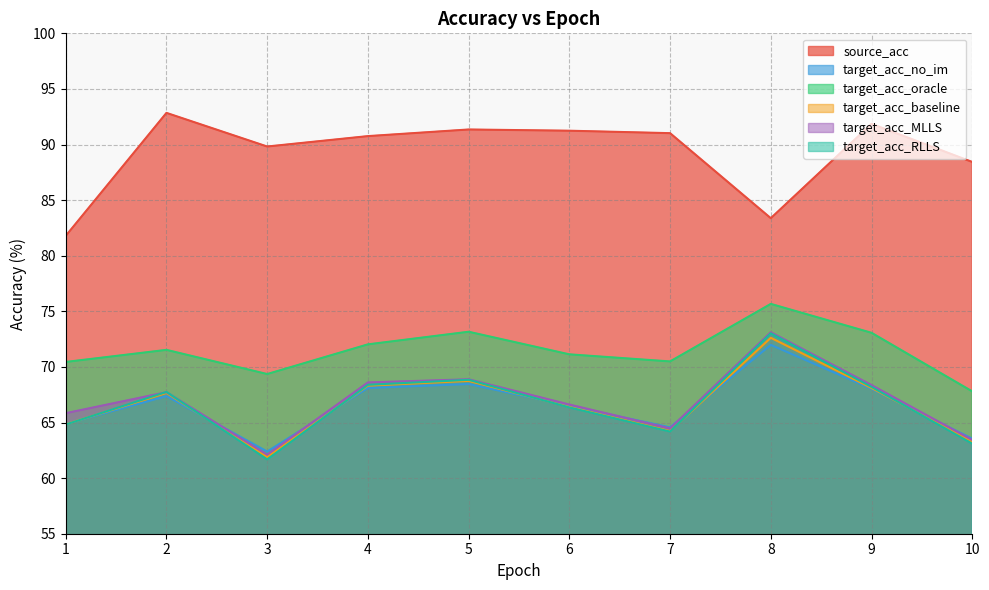

Reading left to right, extract all data points from this chart.

source_acc: 1=81.8	2=92.8	3=89.8	4=90.8	5=91.4	6=91.2	7=91.0	8=83.4	9=91.9	10=88.4
target_acc_no_im: 1=64.9	2=67.4	3=62.4	4=68.1	5=68.5	6=66.5	7=64.6	8=72.0	9=68.0	10=63.5
target_acc_oracle: 1=70.4	2=71.5	3=69.4	4=72.0	5=73.2	6=71.1	7=70.5	8=75.7	9=73.1	10=67.8
target_acc_baseline: 1=64.8	2=67.7	3=61.9	4=68.3	5=68.7	6=66.4	7=64.2	8=72.6	9=68.1	10=63.3
target_acc_MLLS: 1=65.8	2=67.7	3=62.1	4=68.6	5=68.9	6=66.6	7=64.5	8=73.1	9=68.4	10=63.4
target_acc_RLLS: 1=64.8	2=67.8	3=61.7	4=68.4	5=68.8	6=66.4	7=64.2	8=73.0	9=68.2	10=63.1